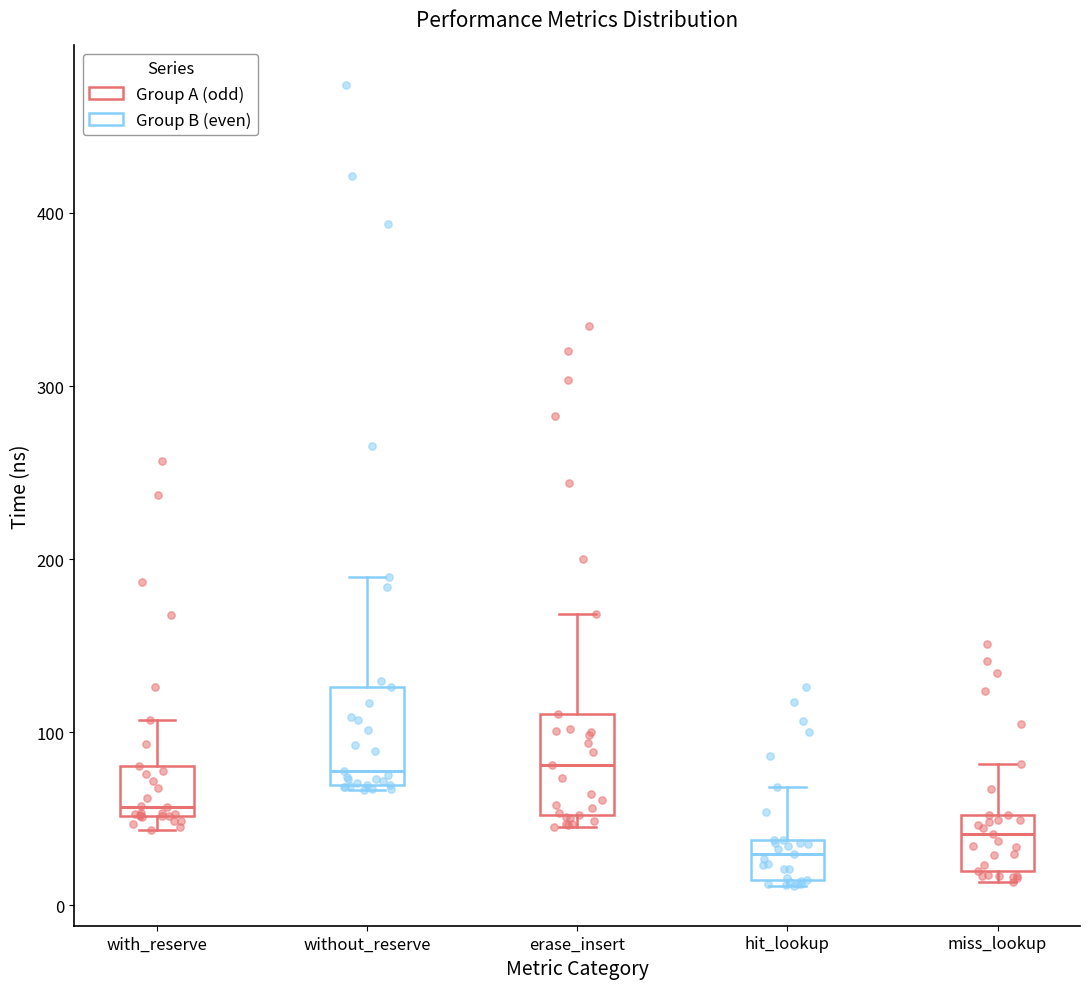

Which box's median line is the lowest?

hit_lookup